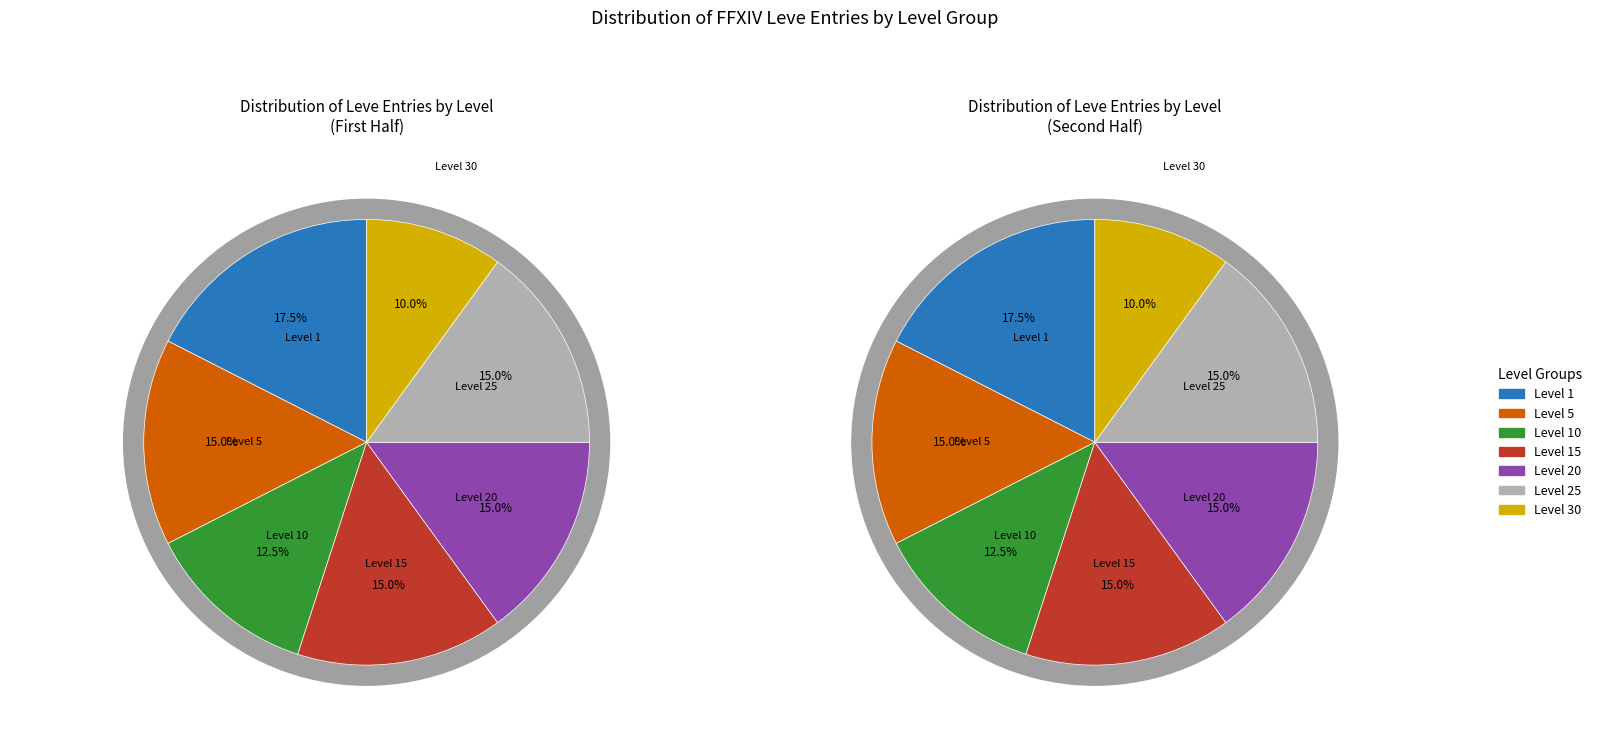

To the nearest percent, what is the combined percentage of Leve Level 1 and Leve Level 30?

28%